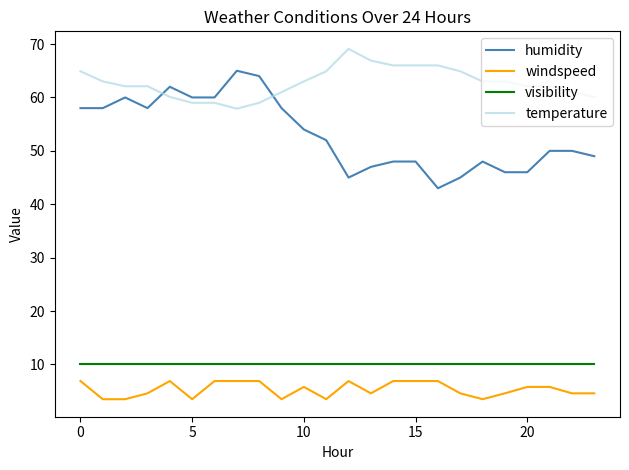

Which series has the largest total across all categories?

temperature